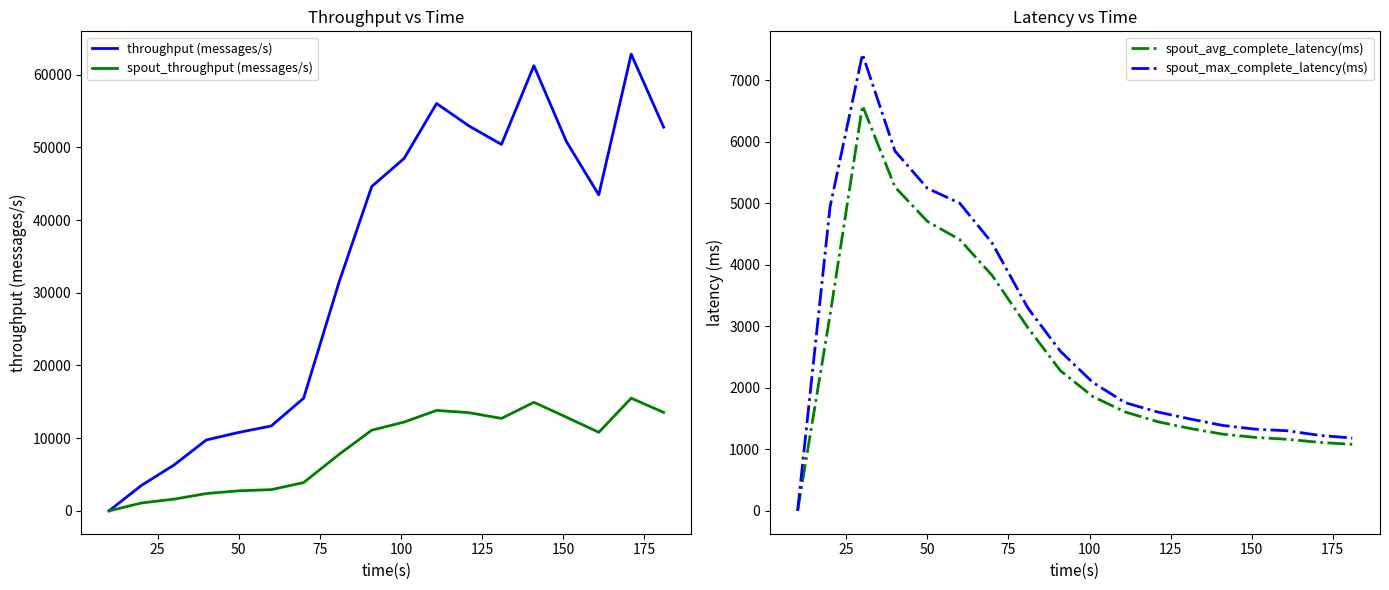

What is the highest value of the spout_throughput (messages/s) series?

15504